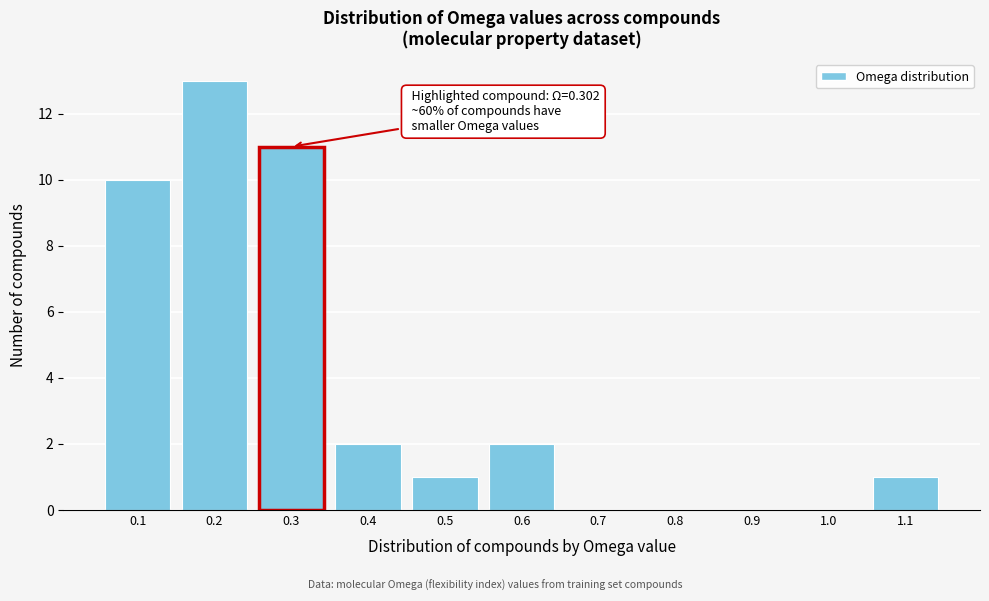

Reading left to right, extract all data points from this chart.

0.1=10	0.2=13	0.3=11	0.4=2	0.5=1	0.6=2	0.7=0	0.8=0	0.9=0	1.0=0	1.1=1